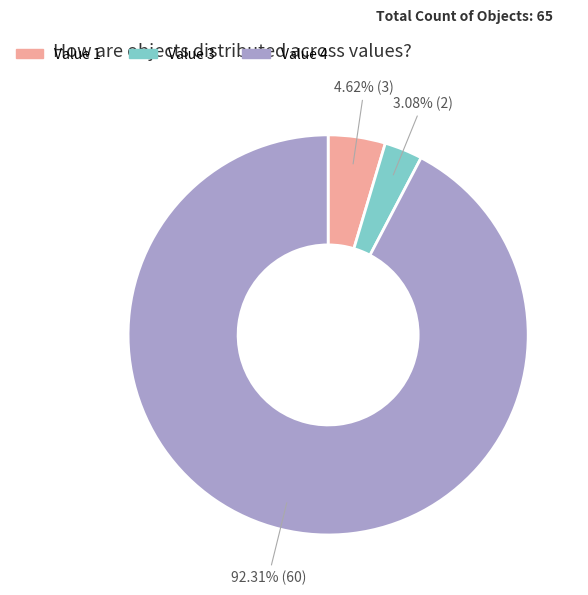

To the nearest percent, what percentage of the pie is Value 3?

3%